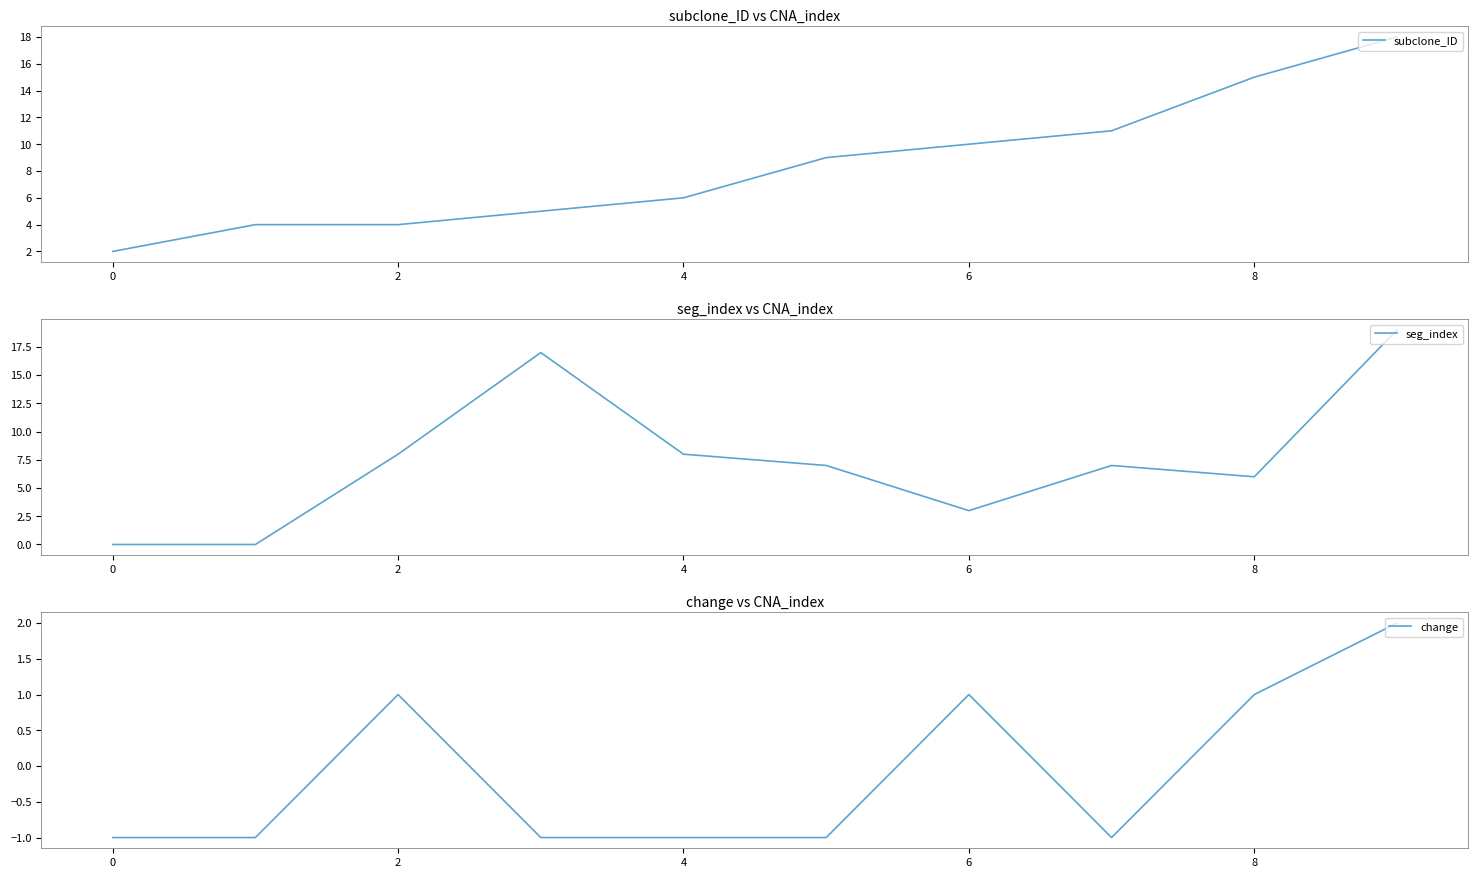

At which category is the sum across all series the highest?

9